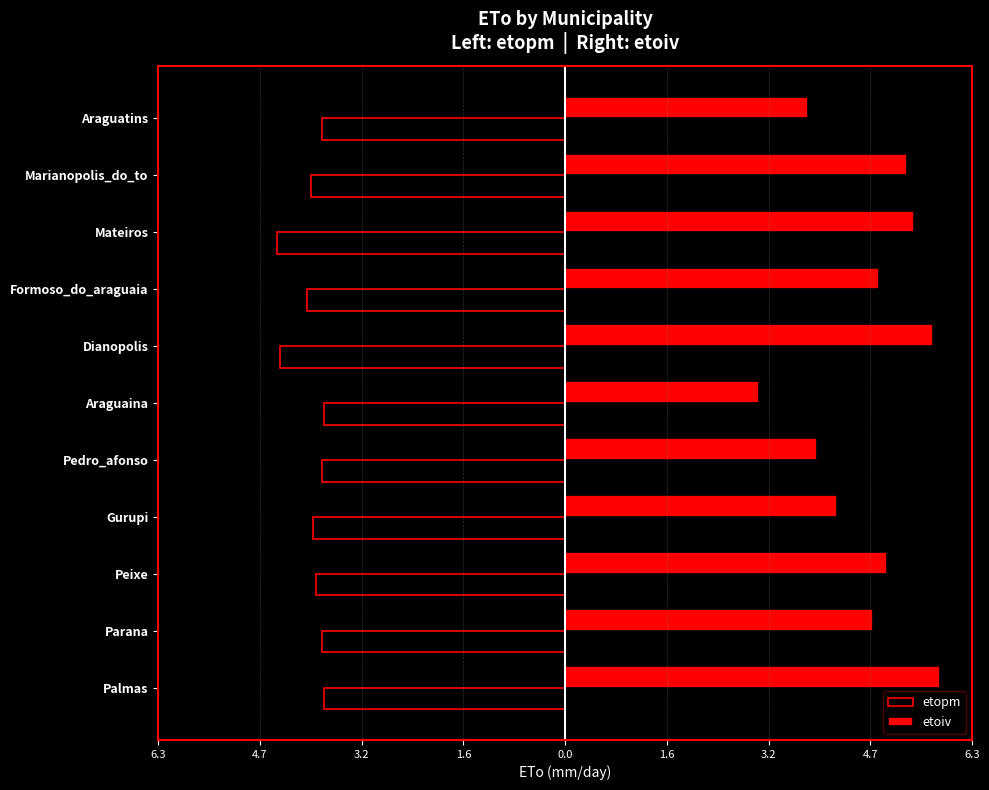

What are all the series names shown in the legend?

etopm, etoiv